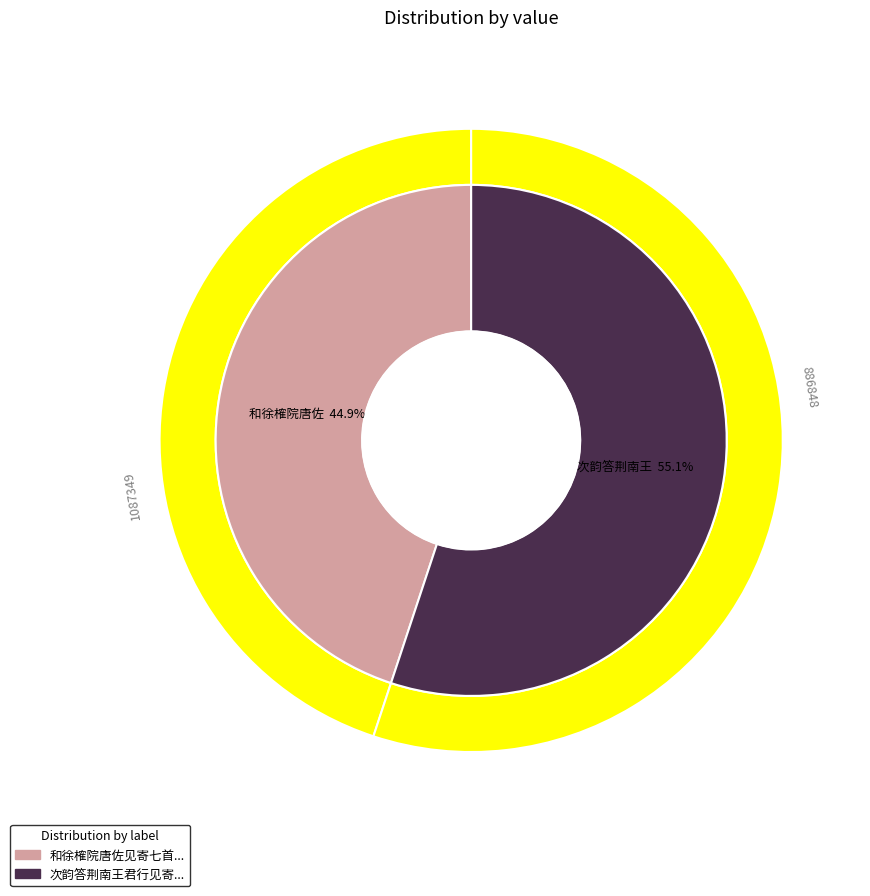

Is the sum of 次韵答荆南王君行见寄七首 其一 and 和徐榷院唐佐见寄七首 其一 greater than half?

Yes